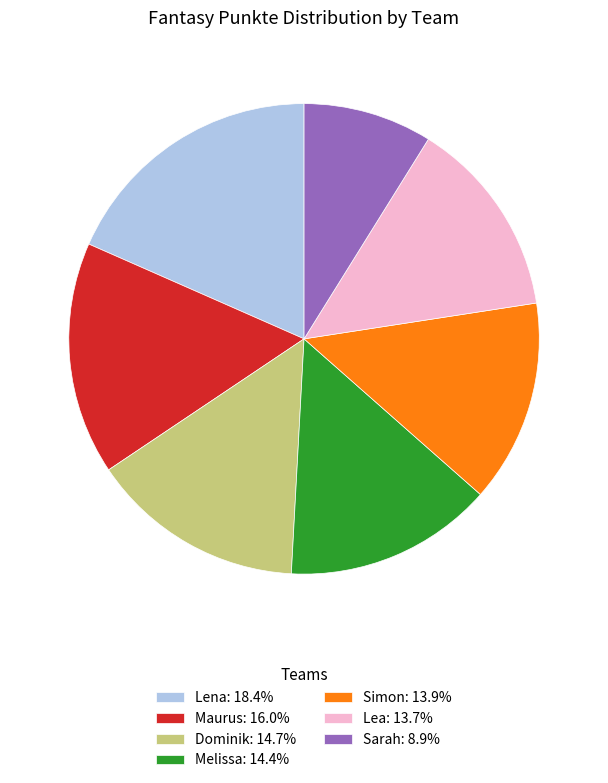

Approximately how many times larger is the value at Lena: 18.4% compared to Sarah: 8.9%?

2.1